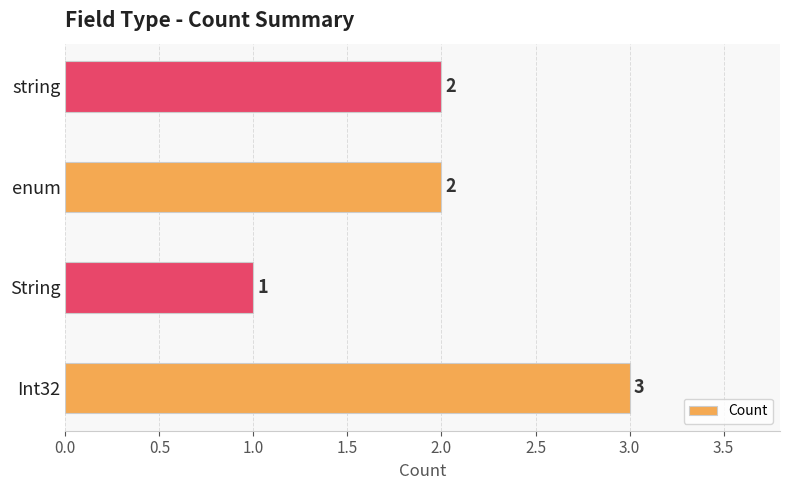

Reading bottom to top, what are all the values shown in this chart?

Int32=3	String=1	enum=2	string=2